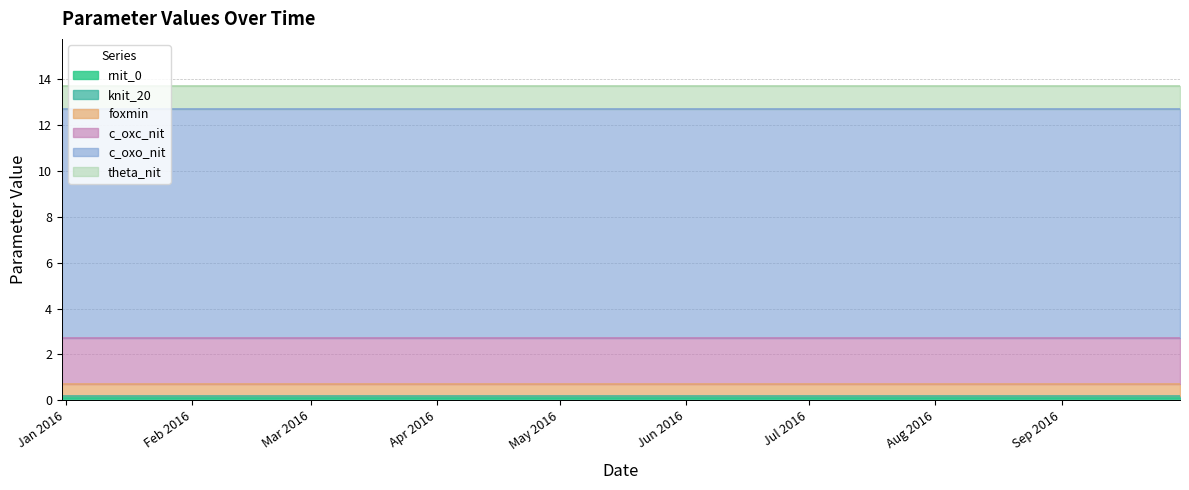

Does the chart display data point markers on the line(s)?

No